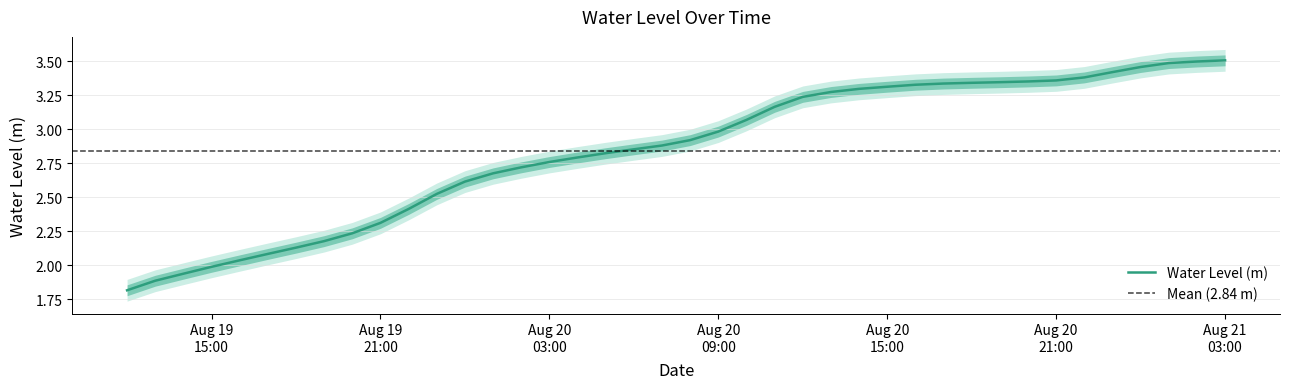

True or false: the data has more than 0 interior local peaks.

False